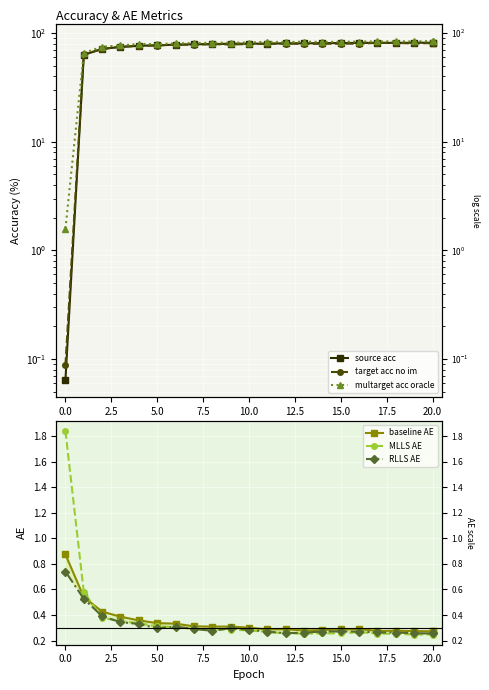

How many lines are shown in the chart?

6